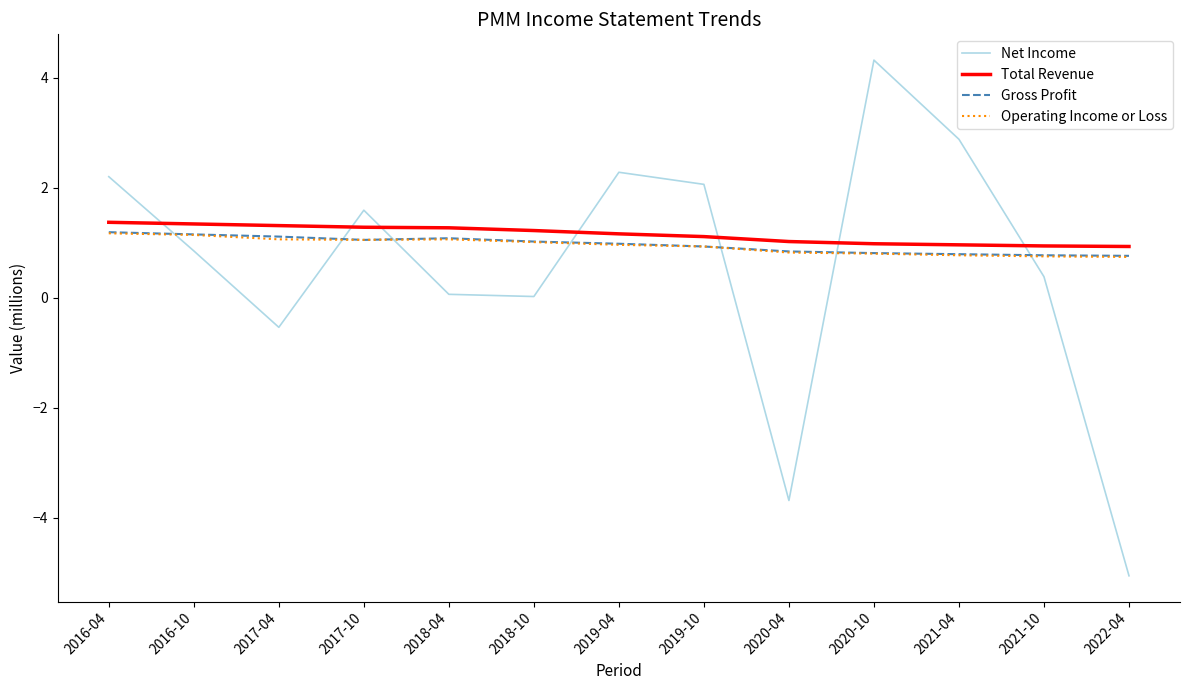

What is the minimum value for Operating Income or Loss?

0.7